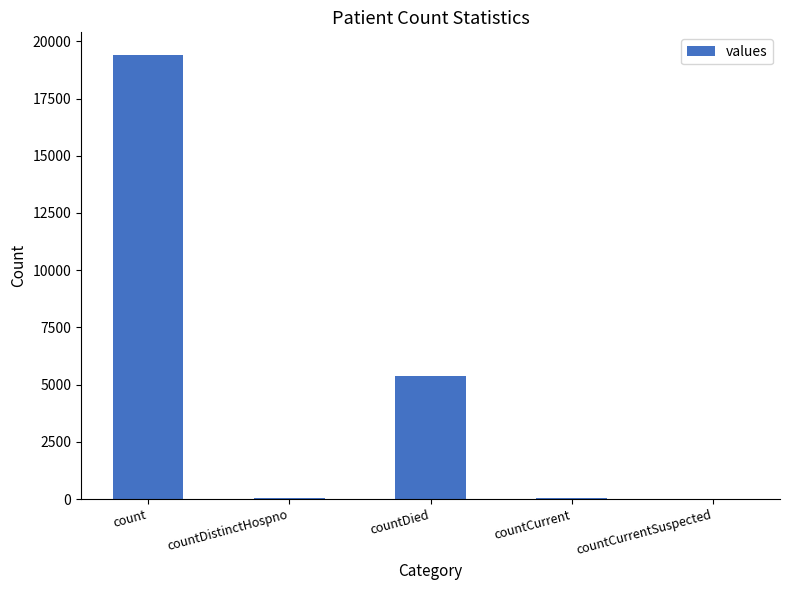

At which category does the chart reach its peak across all series?

count